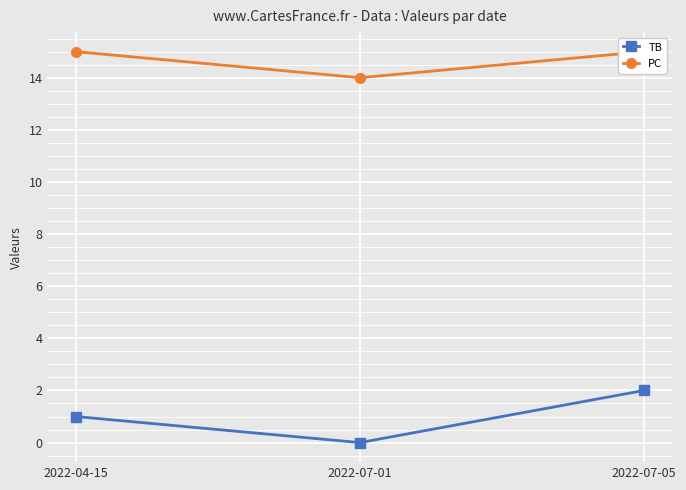

Rank the series by their average value, from highest to lowest.

PC, TB